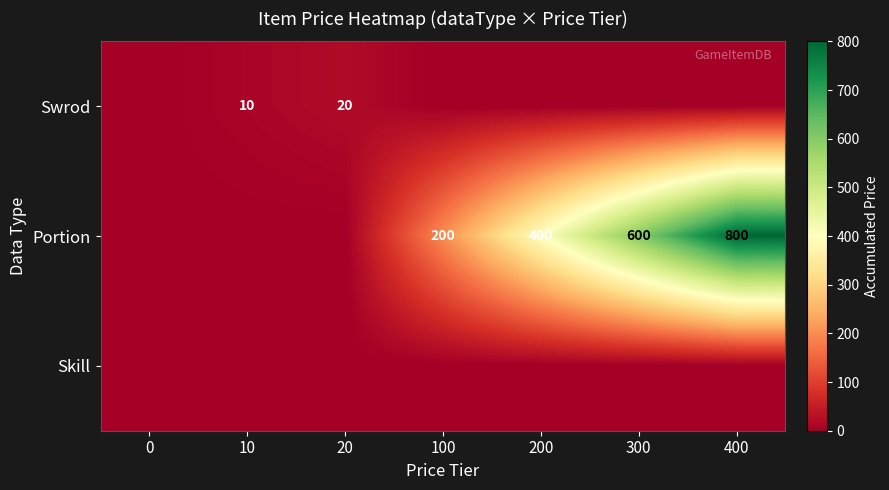

Is it true that Swrod equals 10 at 10?

True